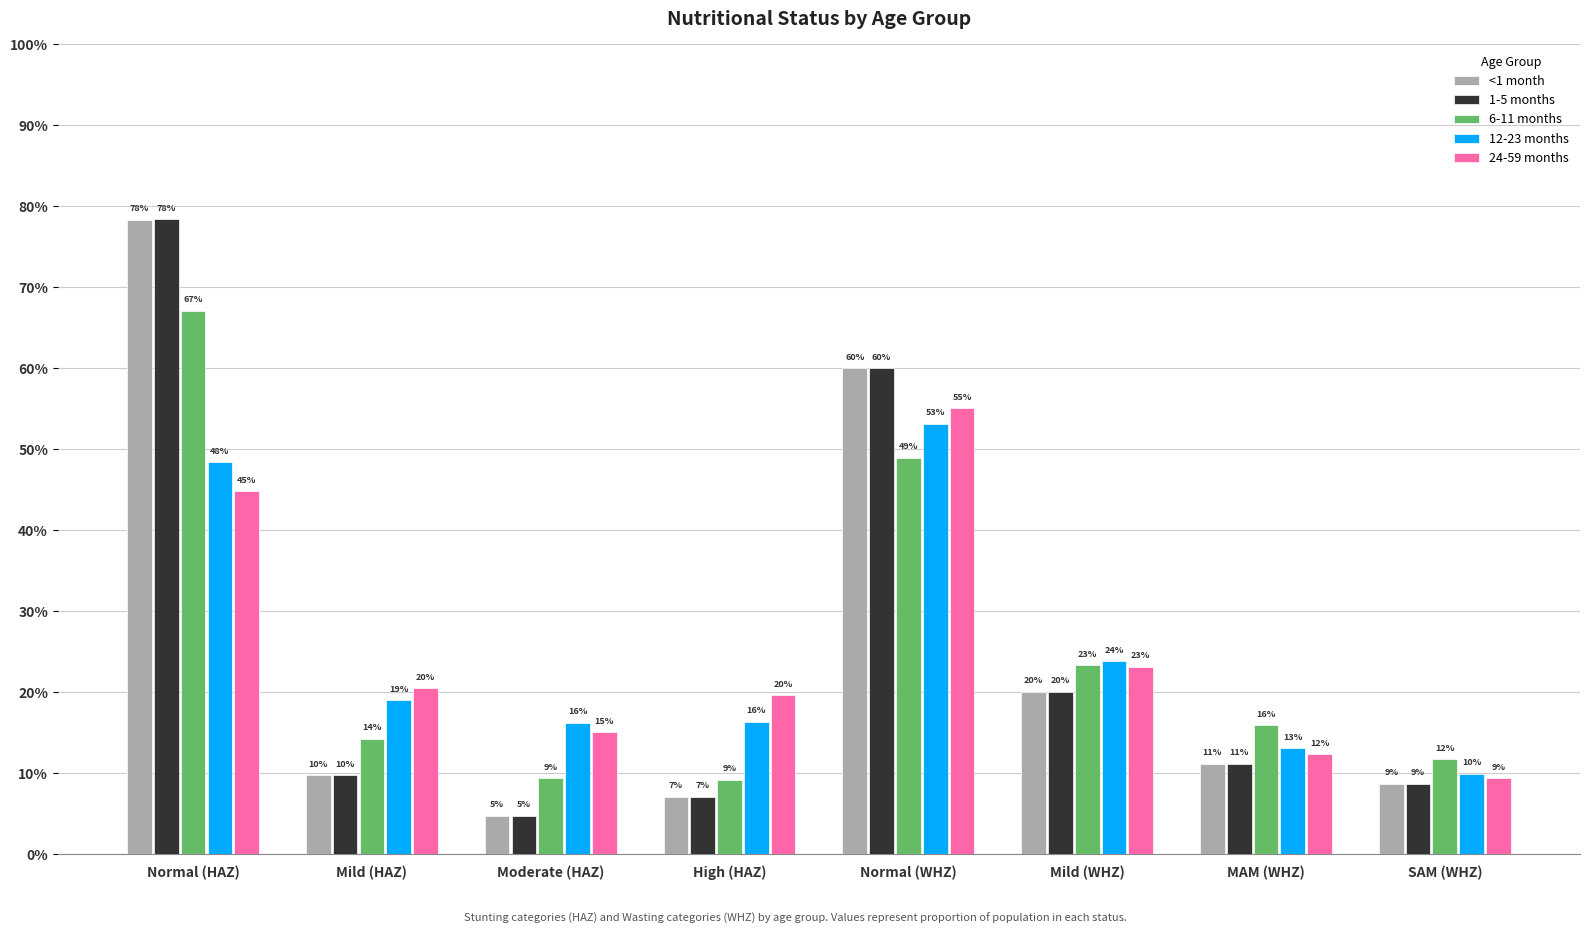

At which category is the sum across all series the highest?

Normal (HAZ)